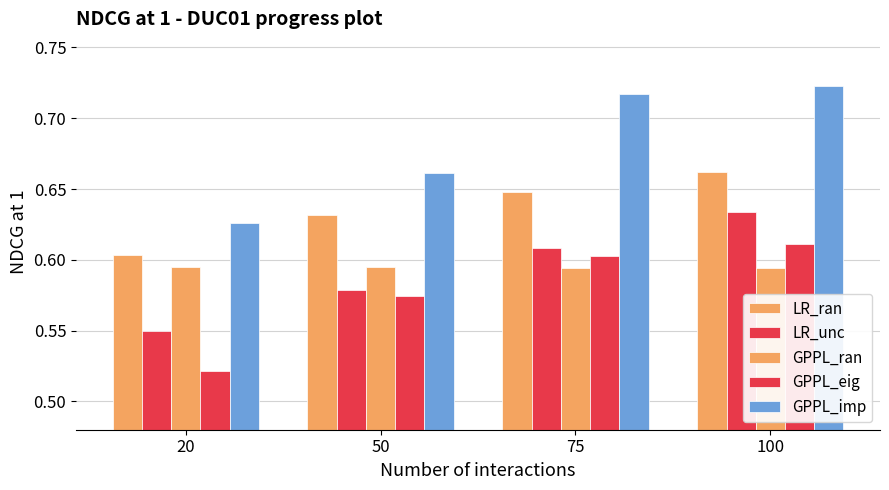

Which category has the highest value in the GPPL_eig series?

100